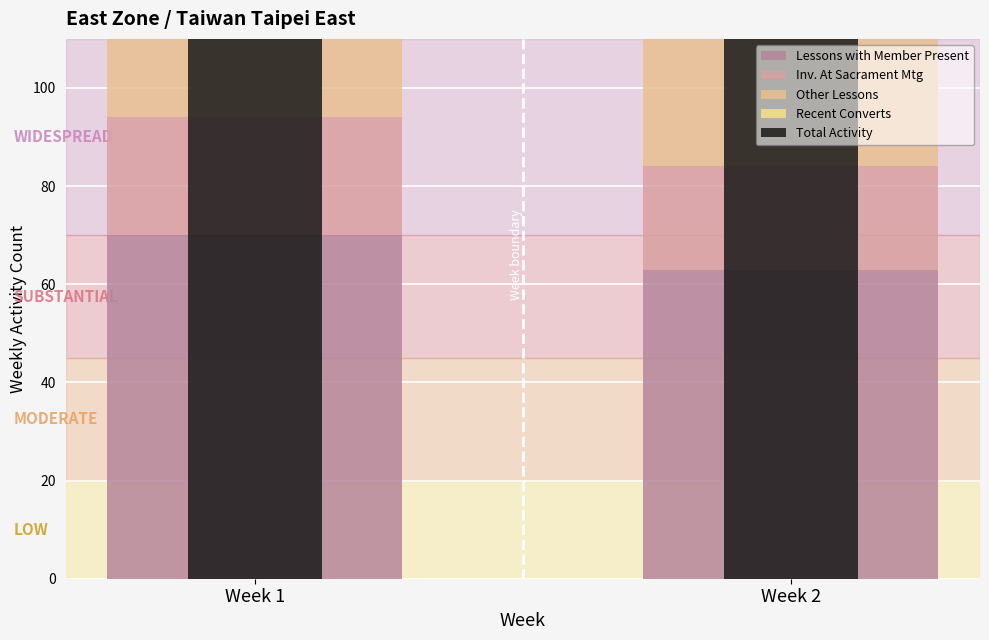

Which series has the largest total across all categories?

Total Activity